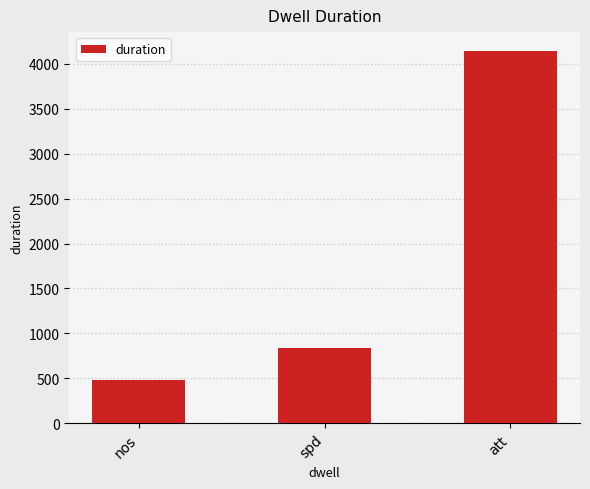

Reading left to right, extract all data points from this chart.

481	842	4147